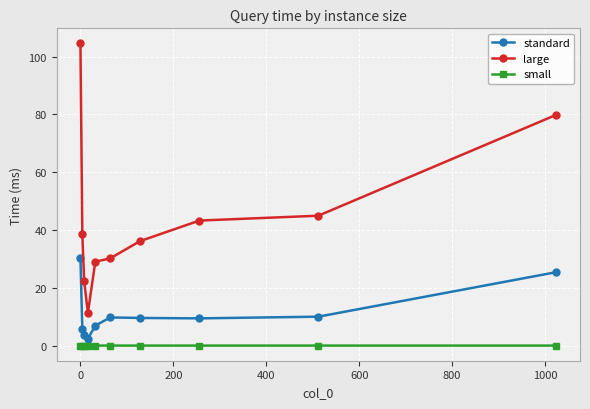

Which series has the widest spread of values?

large